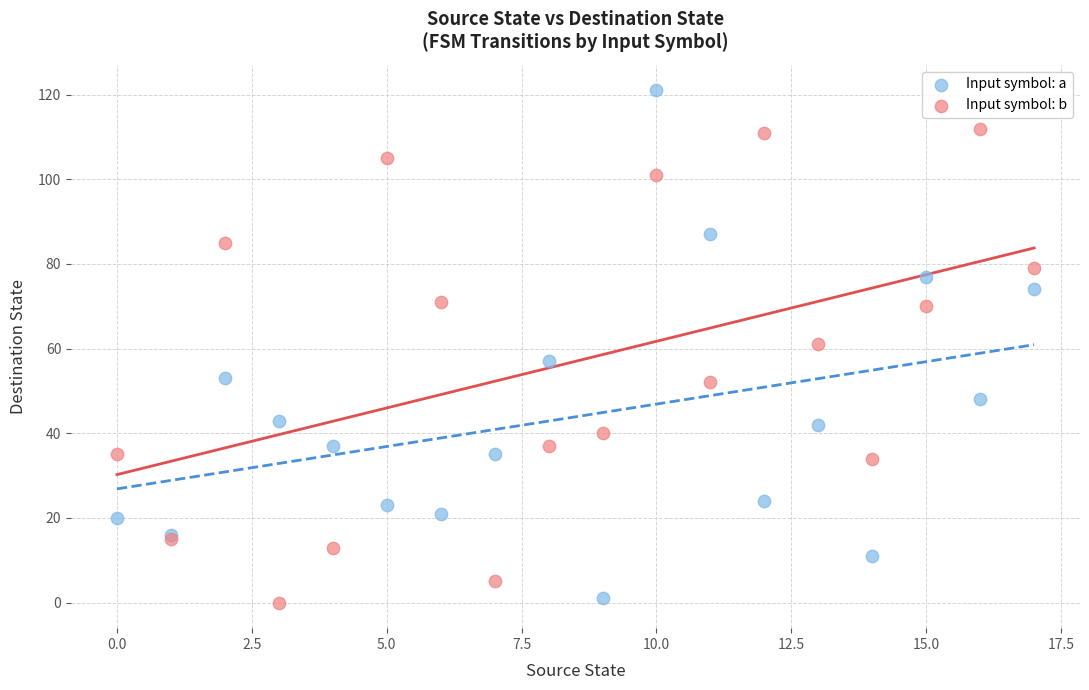

Which series reaches the maximum Y coordinate?

Input symbol: a